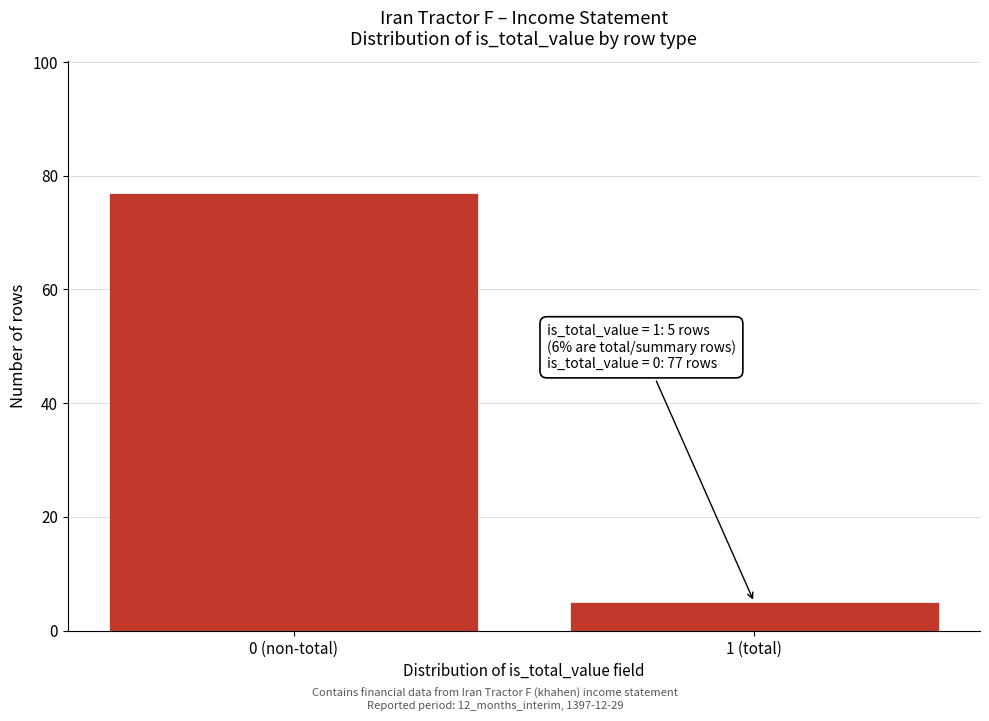

Reading left to right, transcribe all the data shown in this chart.

77	5